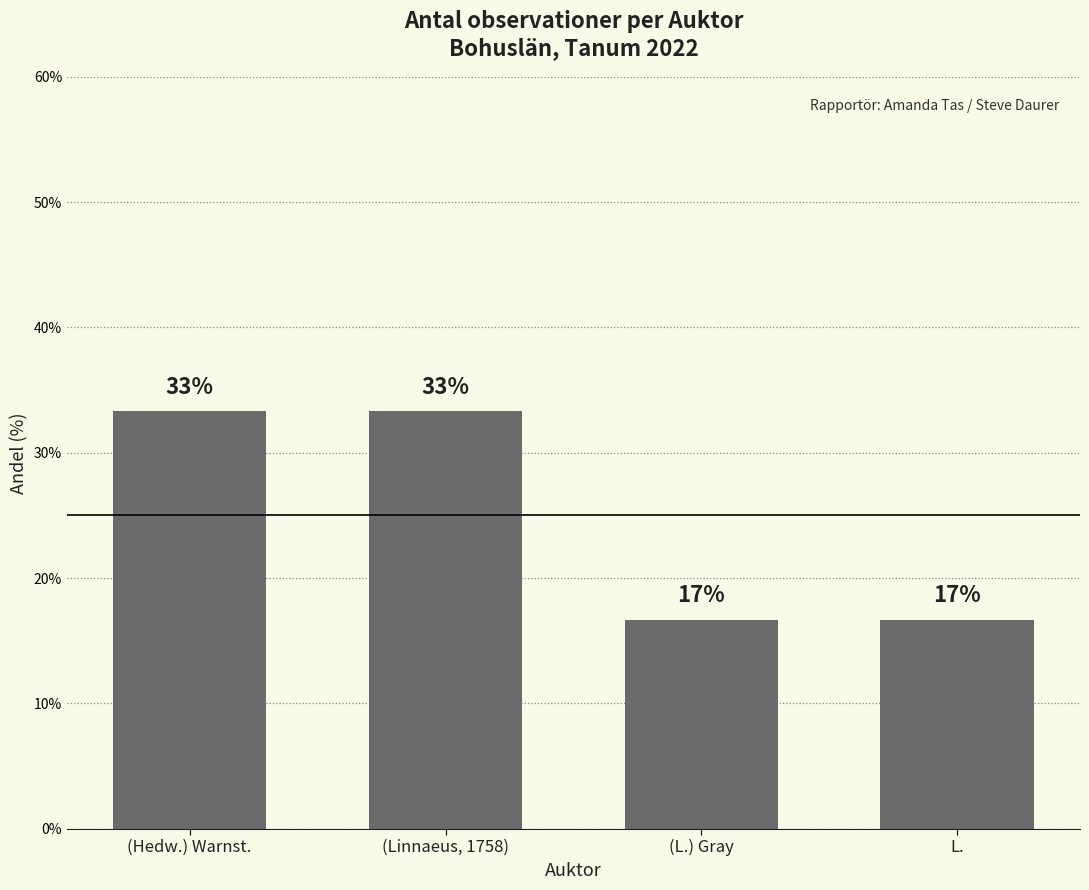

How many bars are there in total?

4